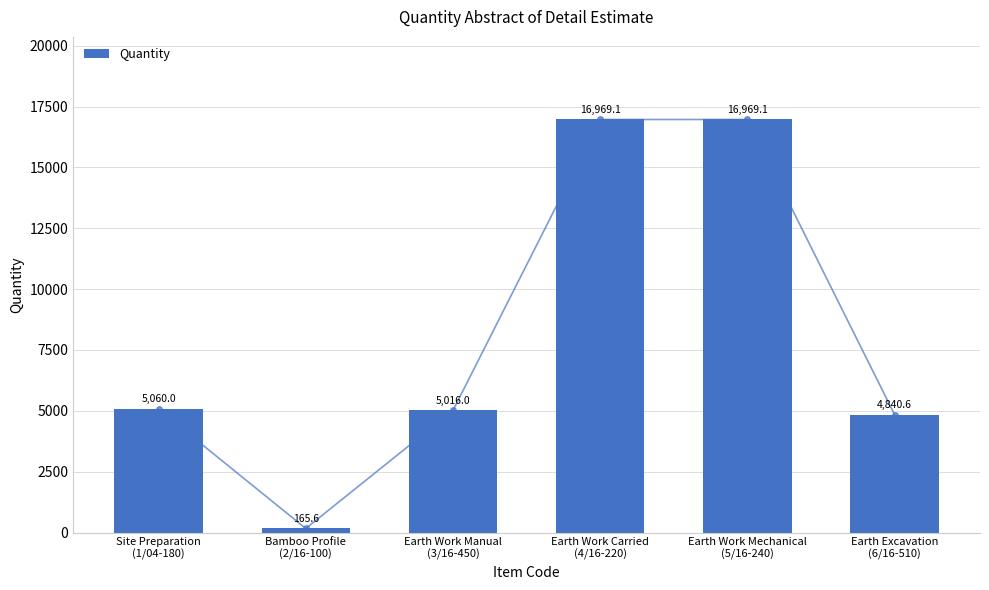

What is the average value?

8170.1